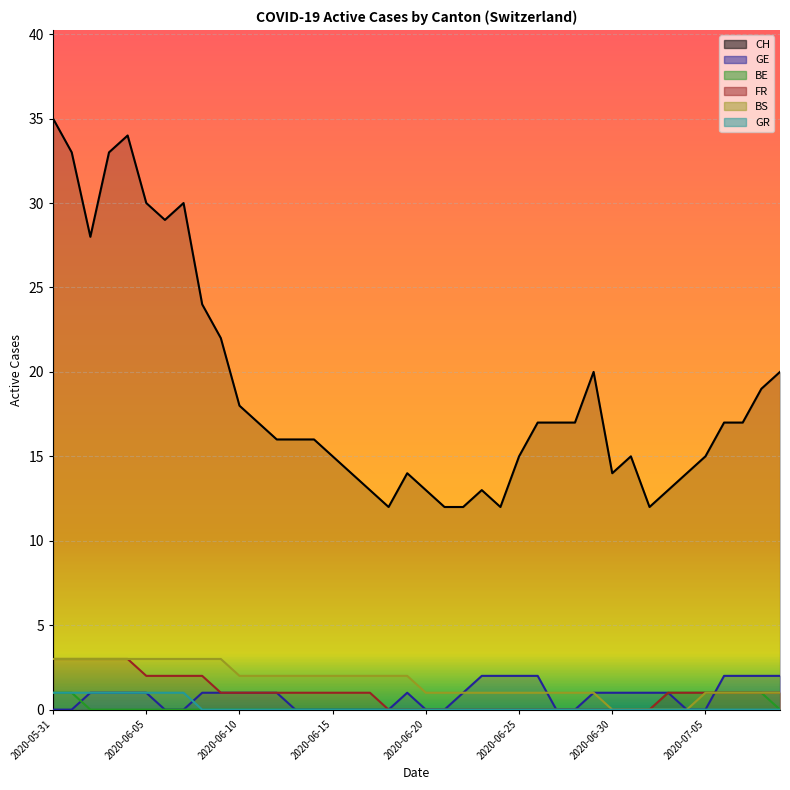

Rank the categories by GR value from lowest to highest.

2020-06-08, 2020-06-09, 2020-06-10, 2020-06-11, 2020-06-12, 2020-06-13, 2020-06-14, 2020-06-15, 2020-06-16, 2020-06-17, 2020-06-18, 2020-06-19, 2020-06-20, 2020-06-21, 2020-06-22, 2020-06-23, 2020-06-24, 2020-06-25, 2020-06-26, 2020-06-27, 2020-06-28, 2020-06-29, 2020-06-30, 2020-07-01, 2020-07-02, 2020-07-03, 2020-07-04, 2020-07-05, 2020-07-06, 2020-07-07, 2020-07-08, 2020-07-09, 2020-05-31, 2020-06-01, 2020-06-02, 2020-06-03, 2020-06-04, 2020-06-05, 2020-06-06, 2020-06-07